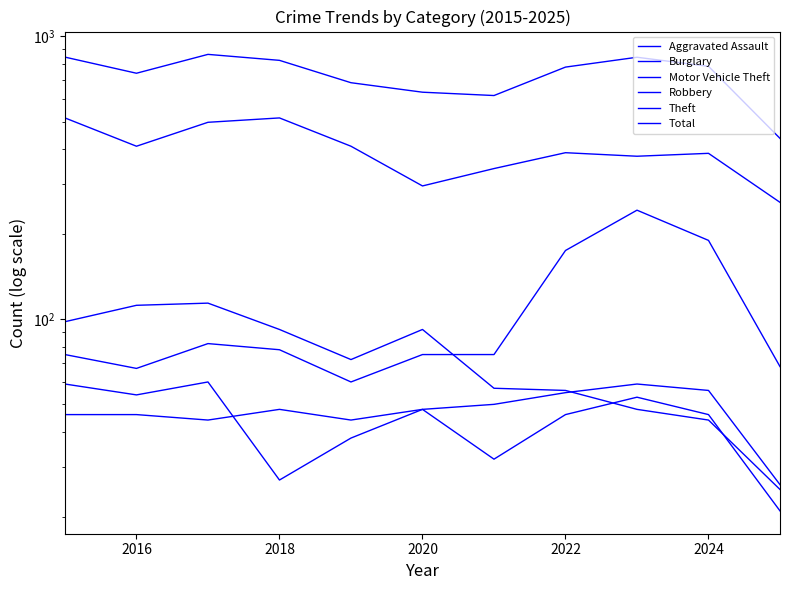

True or false: Theft and Aggravated Assault intersect in this chart.

False